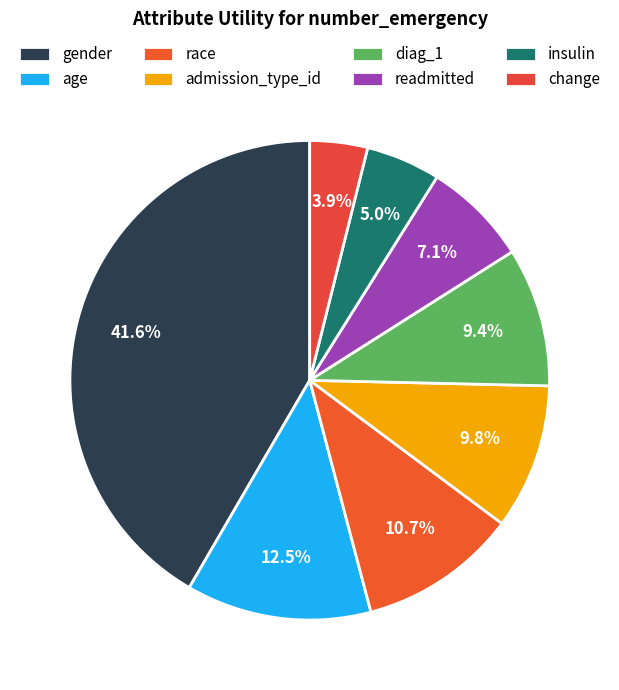

How many segments does this pie chart have?

8